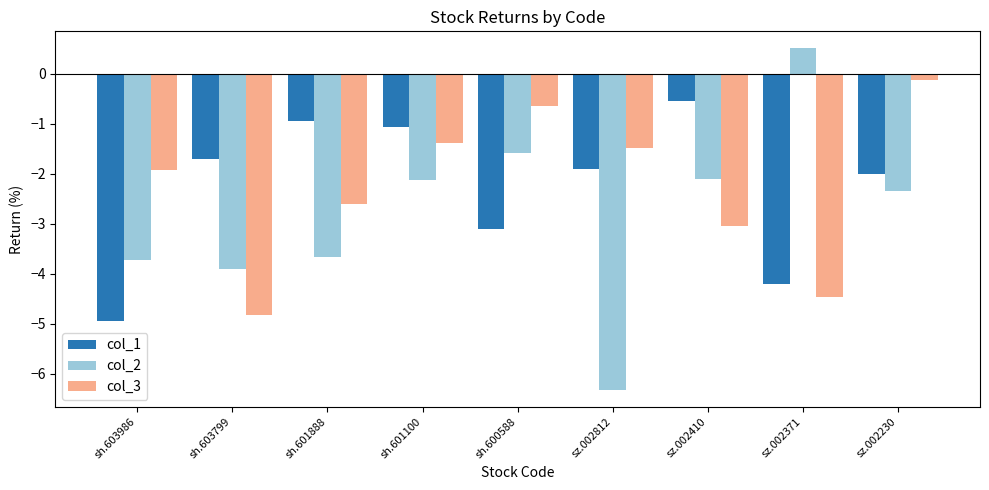

List the series in order of their peak value, lowest first.

col_1, col_3, col_2